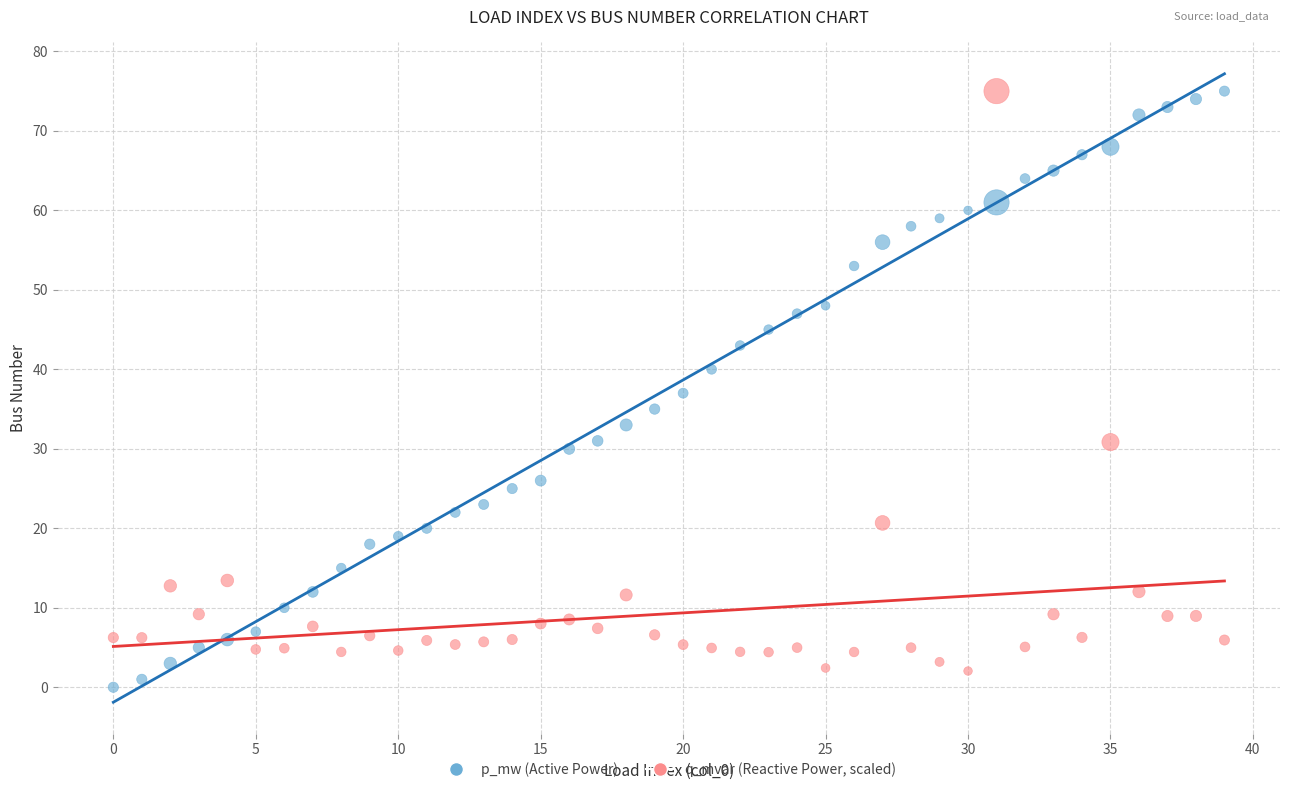

Across all data points, what is the range of Y values (max minus min)?

75.0